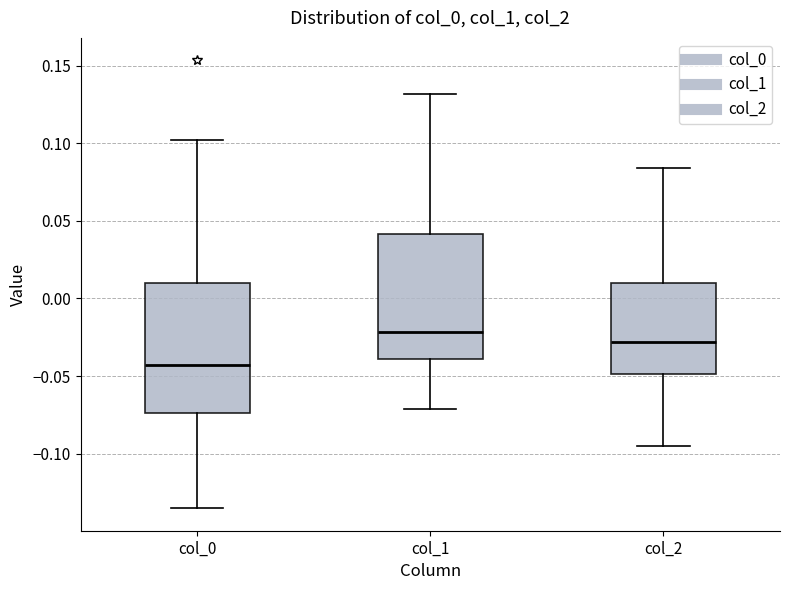

Which box has the lowest median line?

col_0